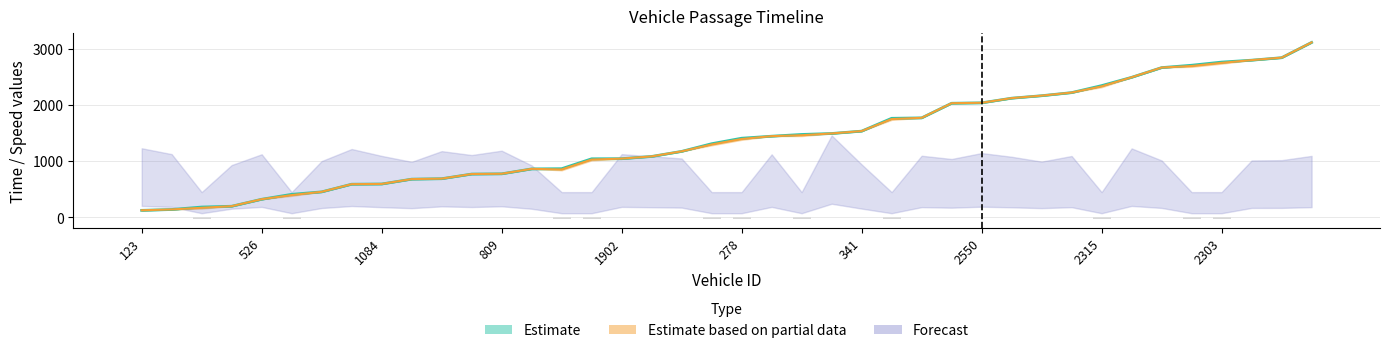

What is the smallest value displayed?

126.0